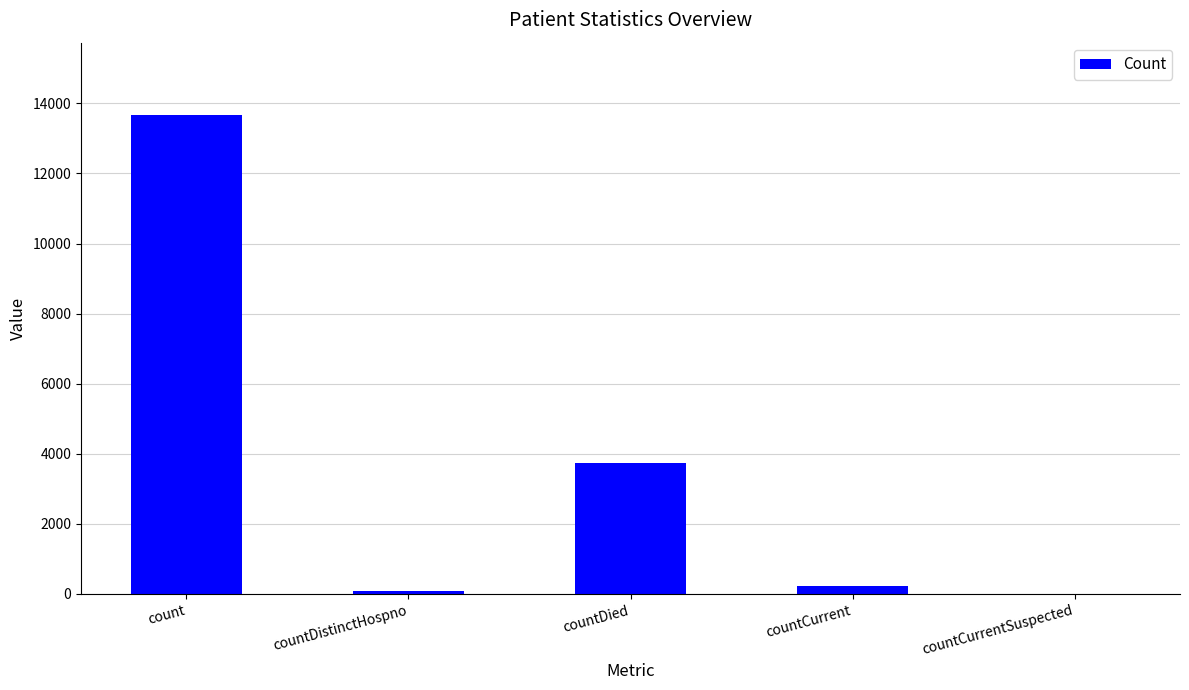

Approximately how many times larger is the value at count compared to countDistinctHospno?

187.4